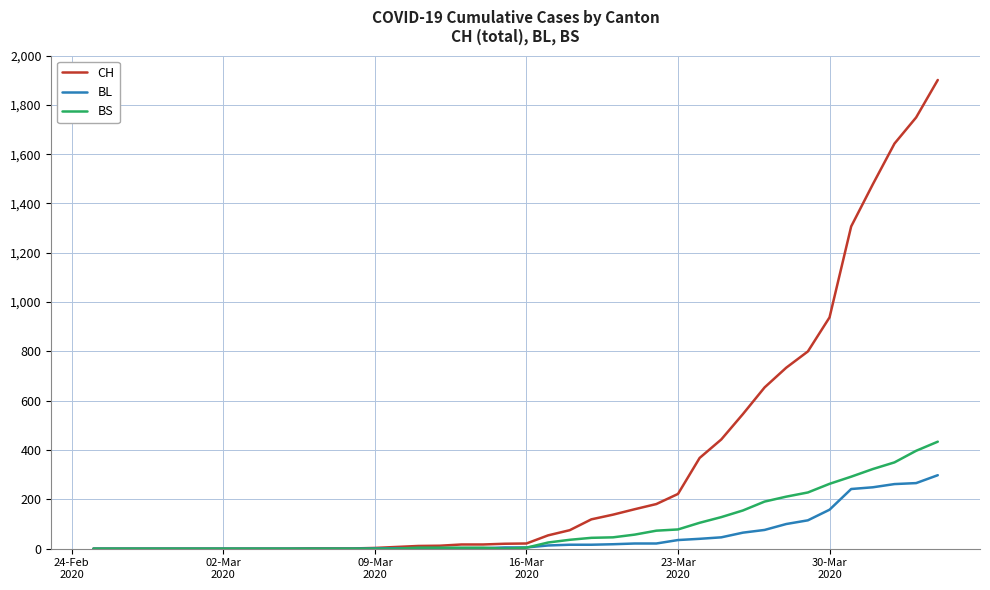

Rank the series by their maximum value, from lowest to highest.

BL, BS, CH